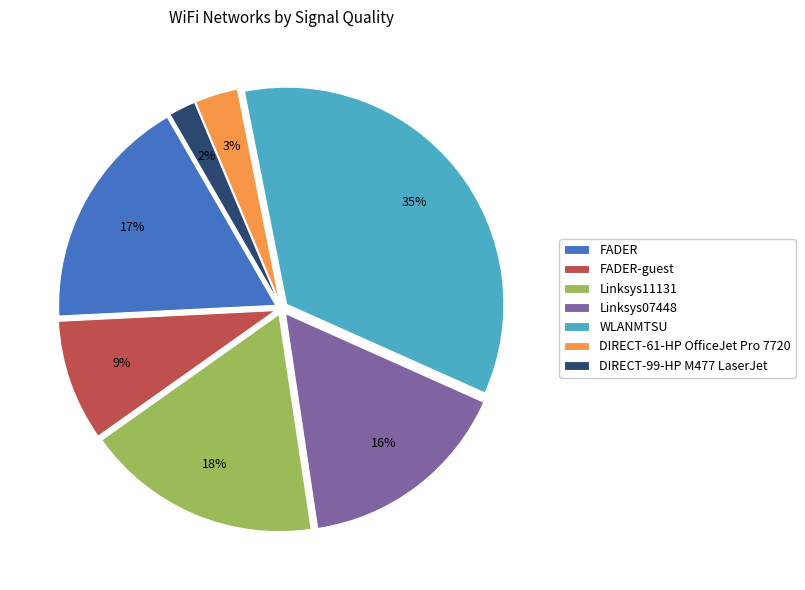

True or false: DIRECT-61-HP OfficeJet Pro 7720 accounts for 3% of the total.

True